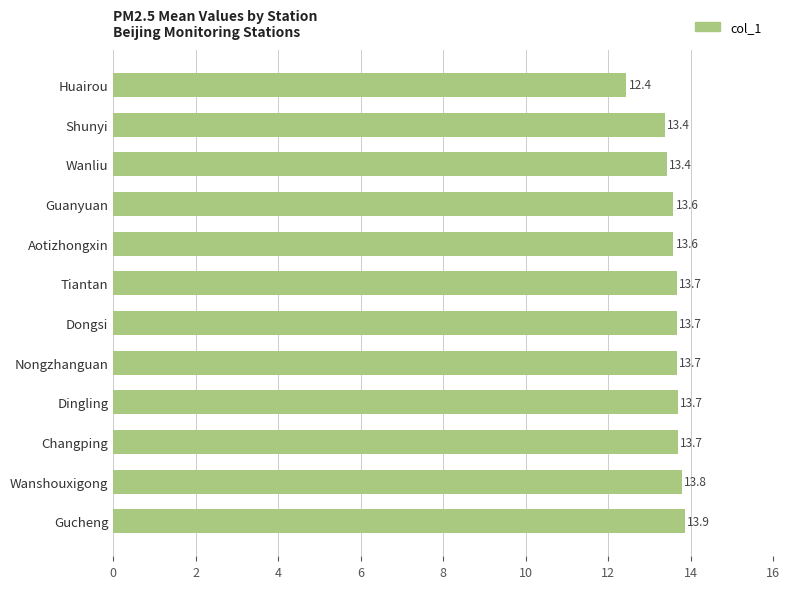

Which category has the highest value across all series?

Gucheng